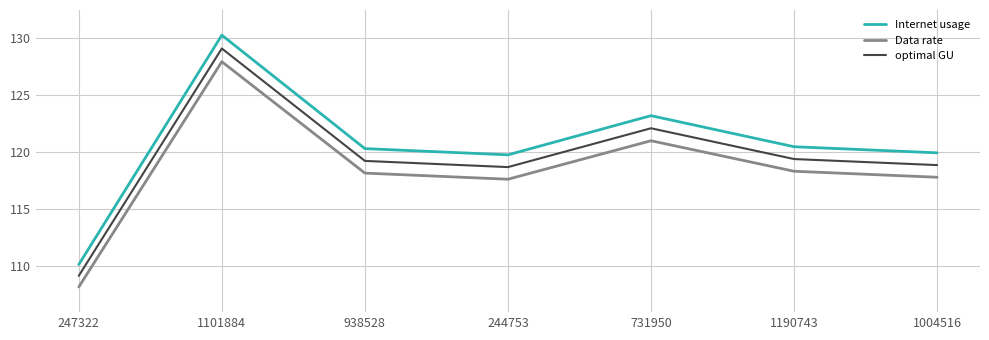

What are all the series names shown in the legend?

Internet usage, Data rate, optimal GU